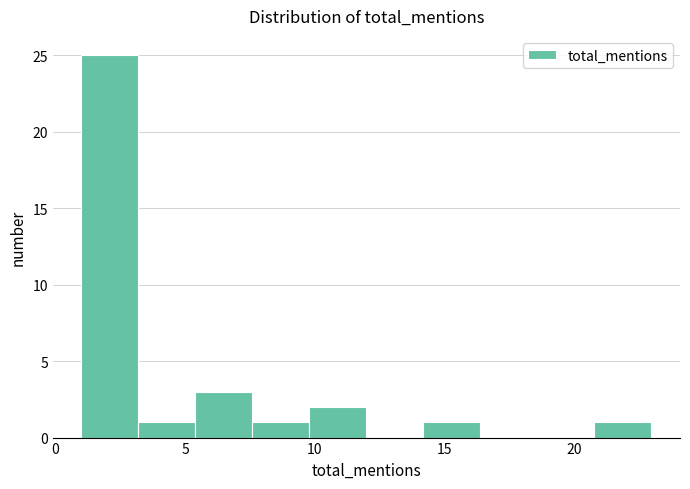

Reading left to right, list every bar in this chart as the range it spans on the x-axis followed by its height. Neither the bar edges nor the heights are printed on the chart, so give them approximately, as read against the axes.

1.0 to 3.2: 25
3.2 to 5.4: 1
5.4 to 7.6: 3
7.6 to 9.8: 1
9.8 to 12.0: 2
12.0 to 14.2: 0
14.2 to 16.4: 1
16.4 to 18.6: 0
18.6 to 20.8: 0
20.8 to 23.0: 1